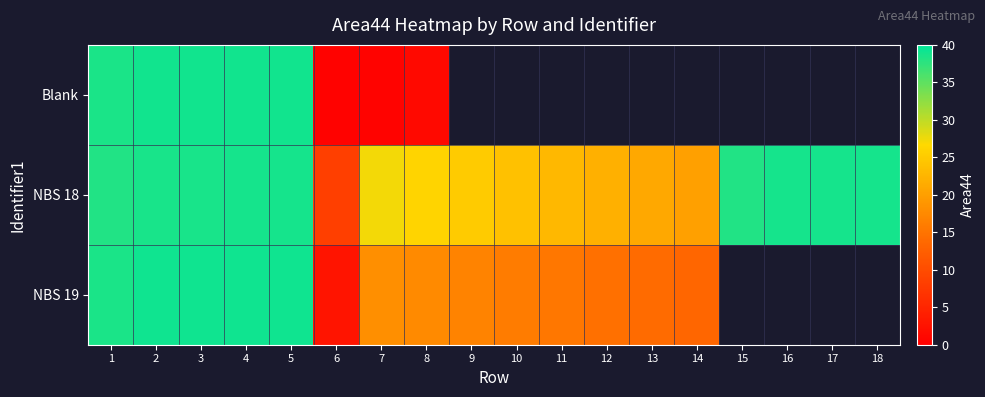

Which has a higher value, 10 or 6?

6